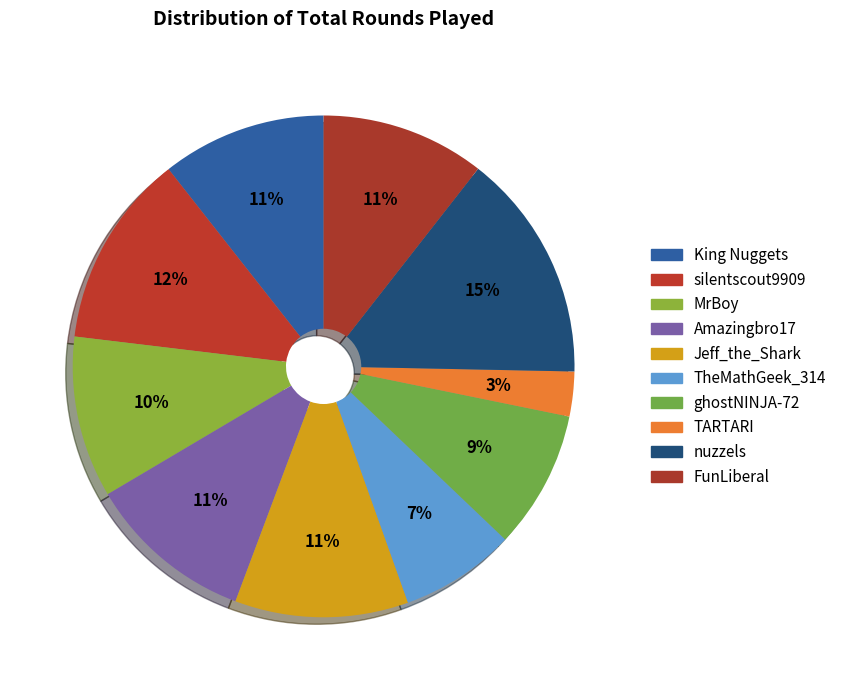

How many segments does this pie chart have?

10